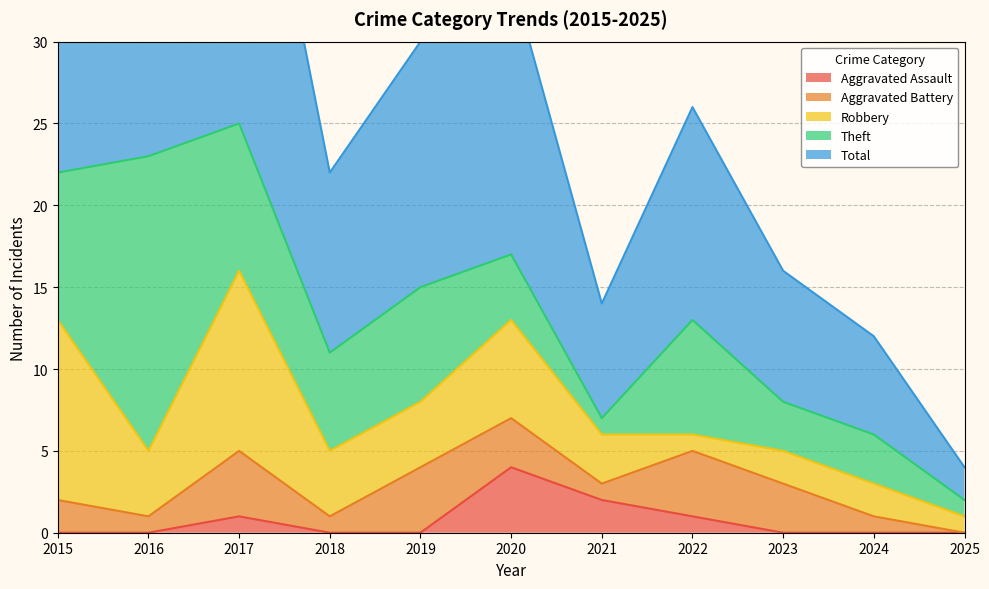

What is the approximate value of Total at 2018, to the nearest 10?

10